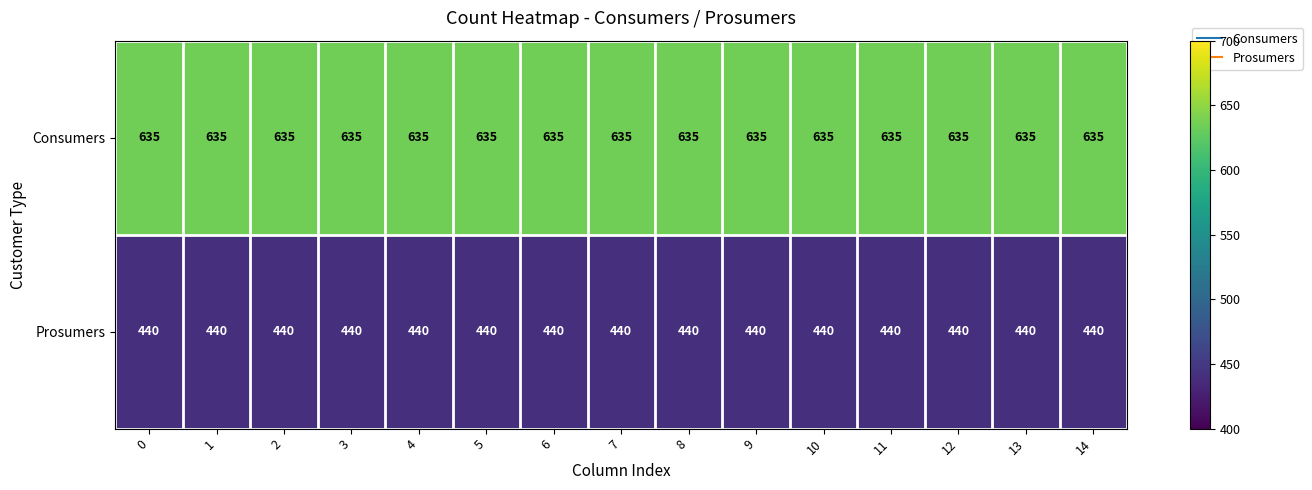

What is the average value of the Prosumers series?

440